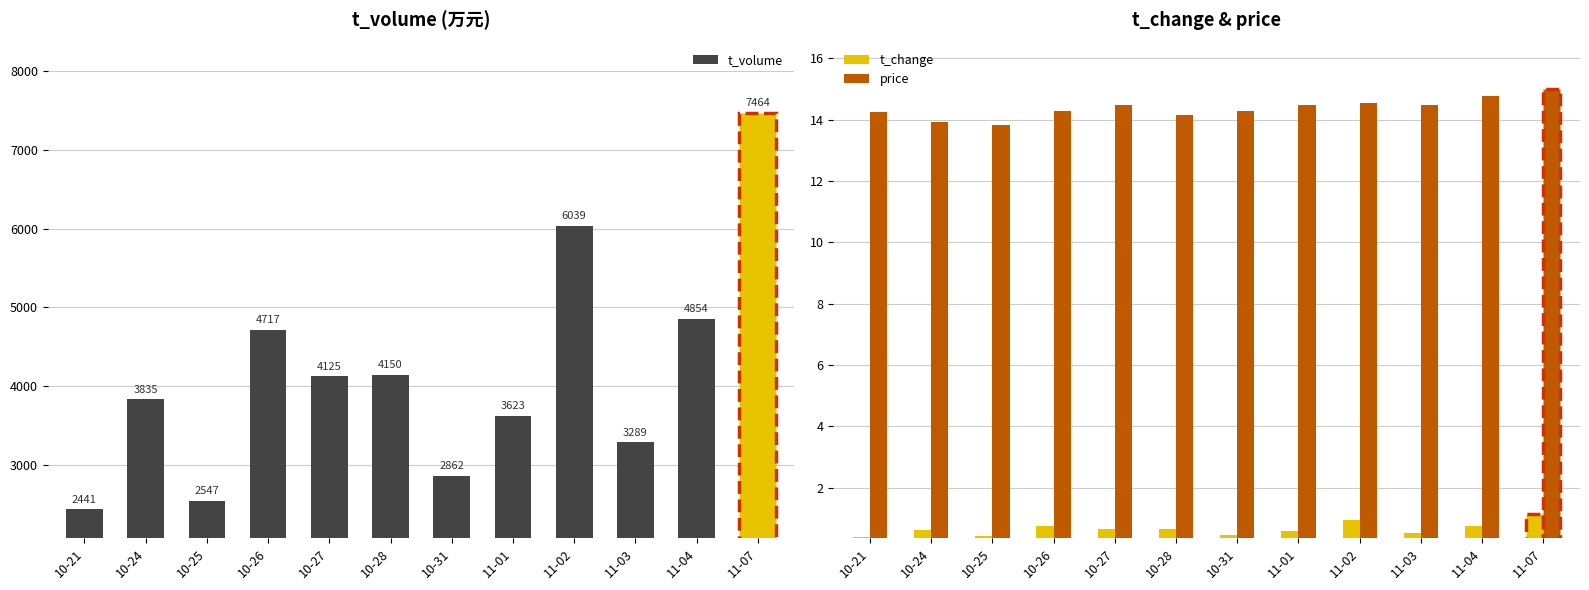

Does the chart contain any negative values?

No